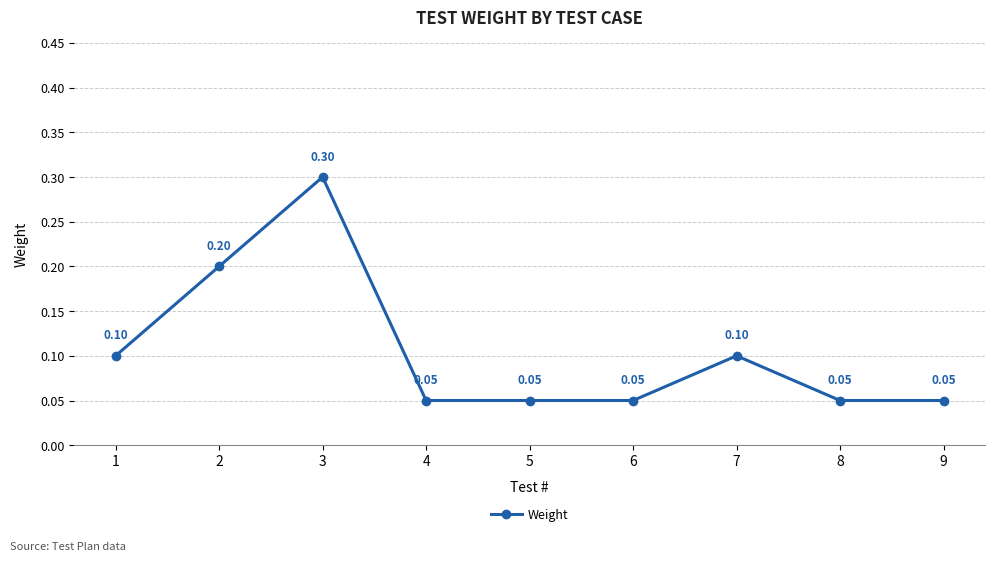

True or false: the data has more than 0 interior local peaks.

True